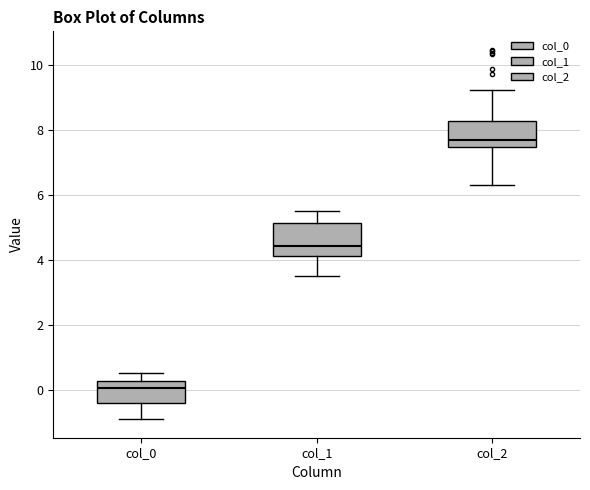

Comparing the boxes themselves (not the whiskers), which one is the tallest?

col_1